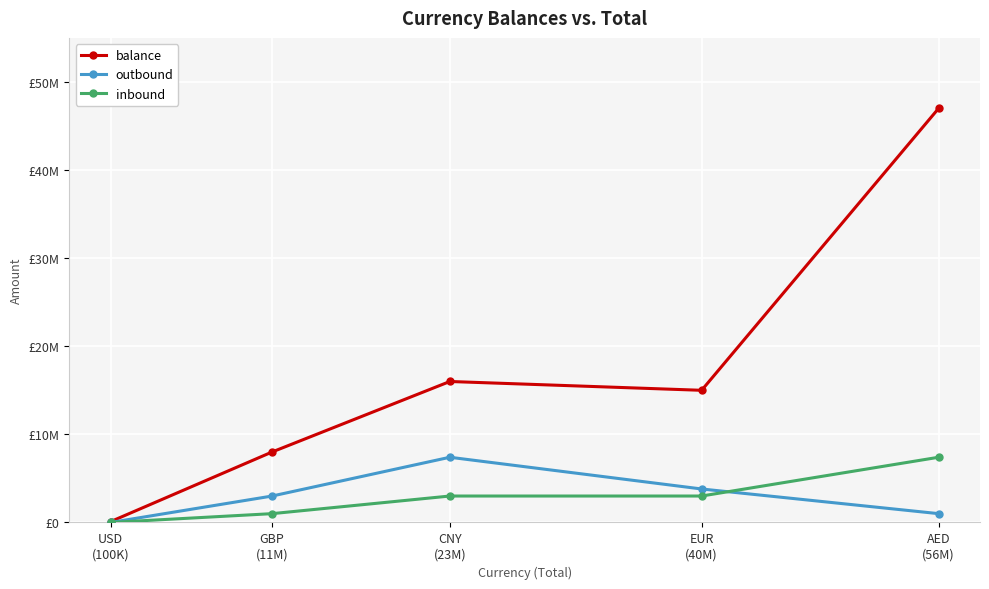

List the labels in order of inbound value, smallest first.

USD
(100K), GBP
(11M), CNY
(23M), EUR
(40M), AED
(56M)